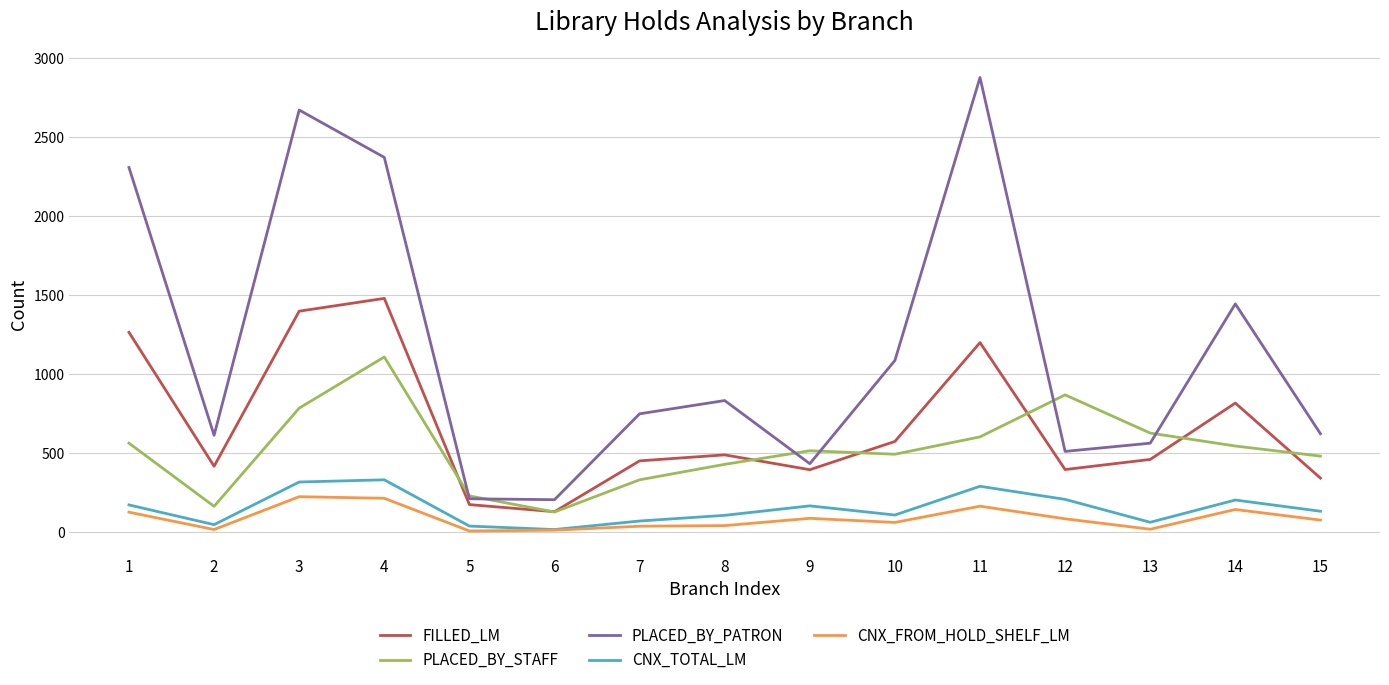

What are all the series names shown in the legend?

FILLED_LM, PLACED_BY_STAFF, PLACED_BY_PATRON, CNX_TOTAL_LM, CNX_FROM_HOLD_SHELF_LM